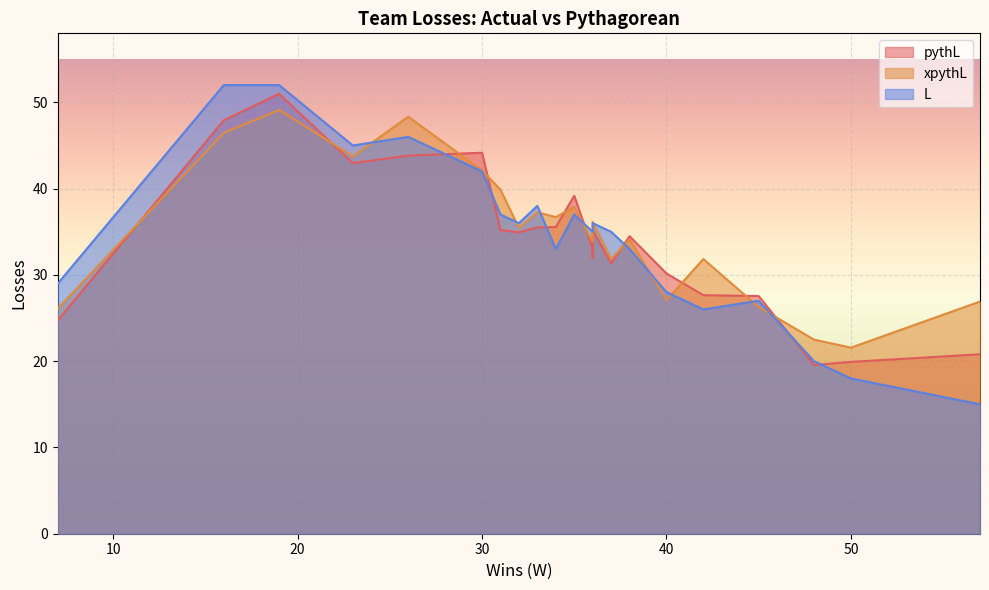

True or false: L has more than 0 points higher than both neighbors.

True